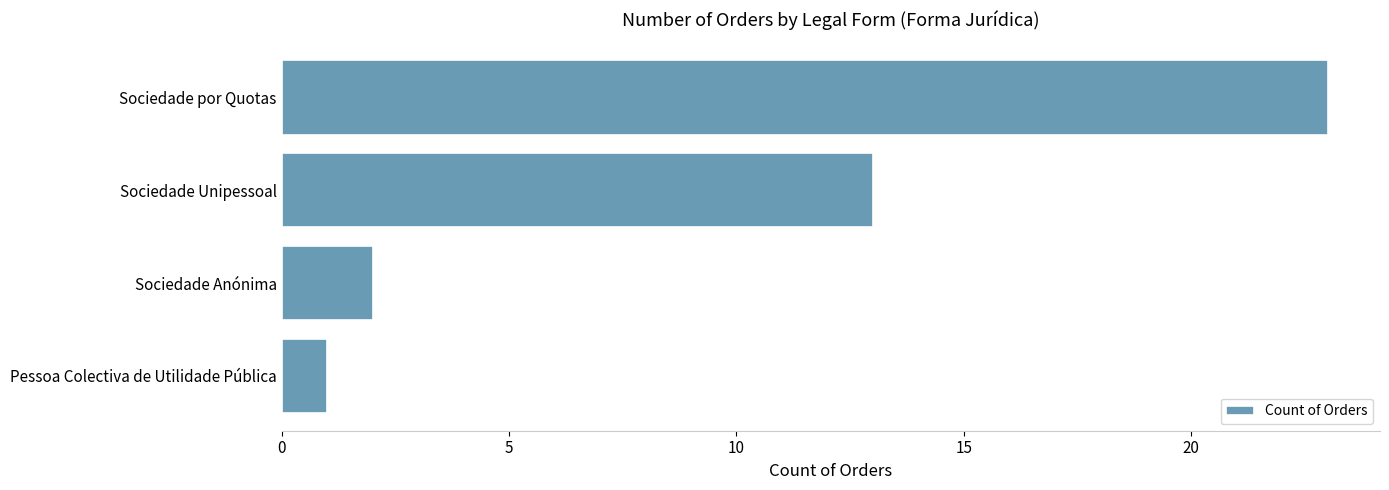

Reading top to bottom, list all the values displayed in this chart.

Sociedade por Quotas=23	Sociedade Unipessoal=13	Sociedade Anónima=2	Pessoa Colectiva de Utilidade Pública=1